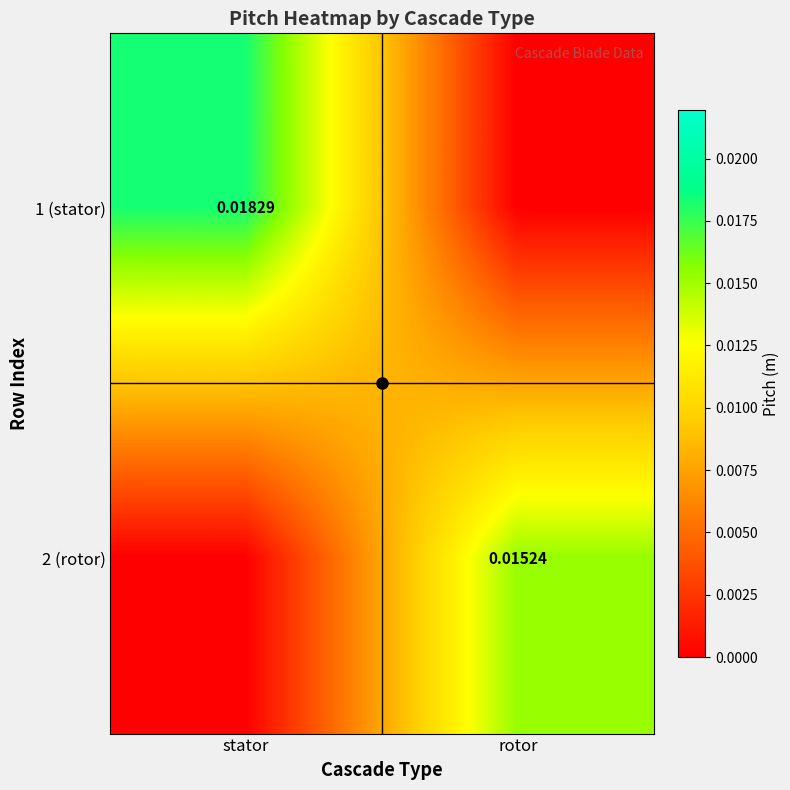

Rank the series by their maximum value, from highest to lowest.

1 (stator), 2 (rotor)